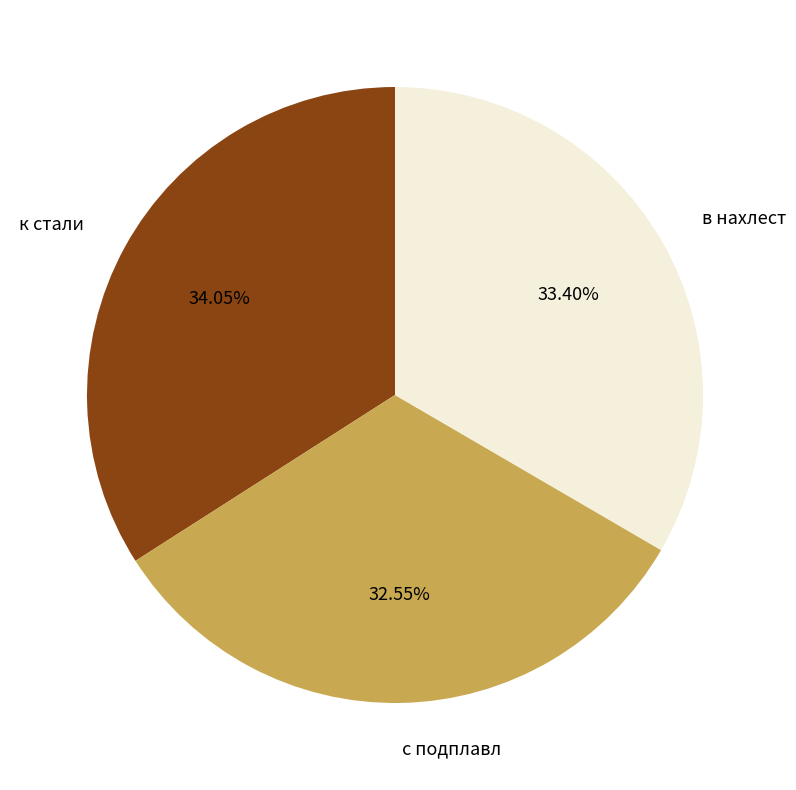

What is the smallest slice in the pie chart?

с подплавл